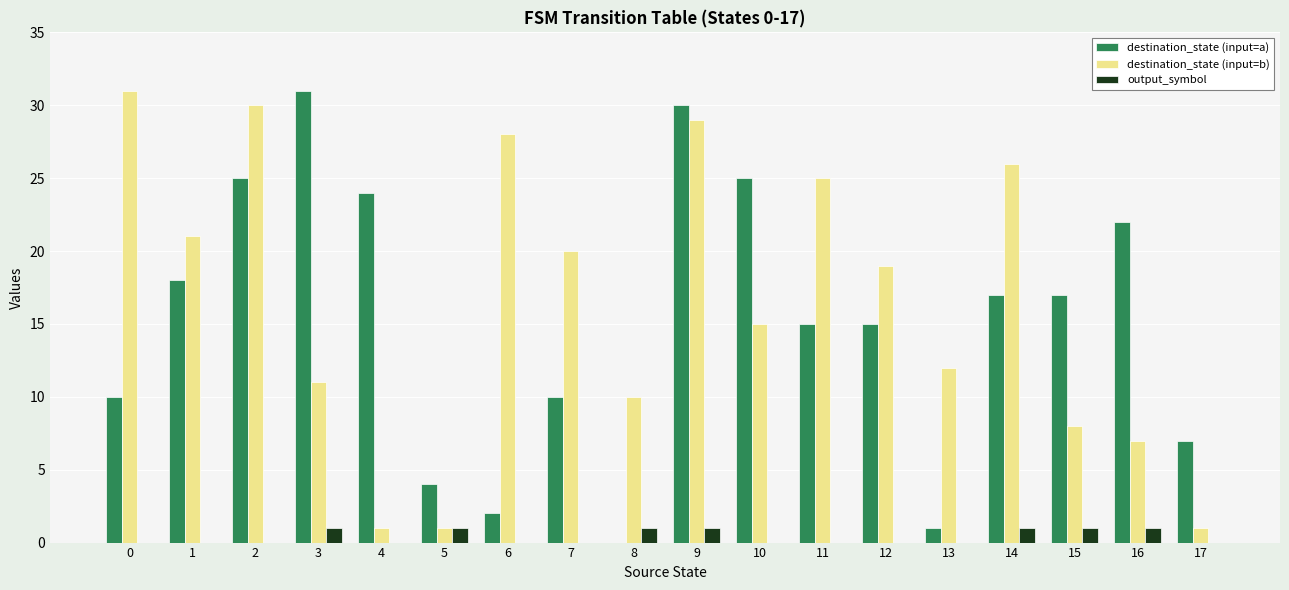

What is the highest value of the output_symbol series?

1